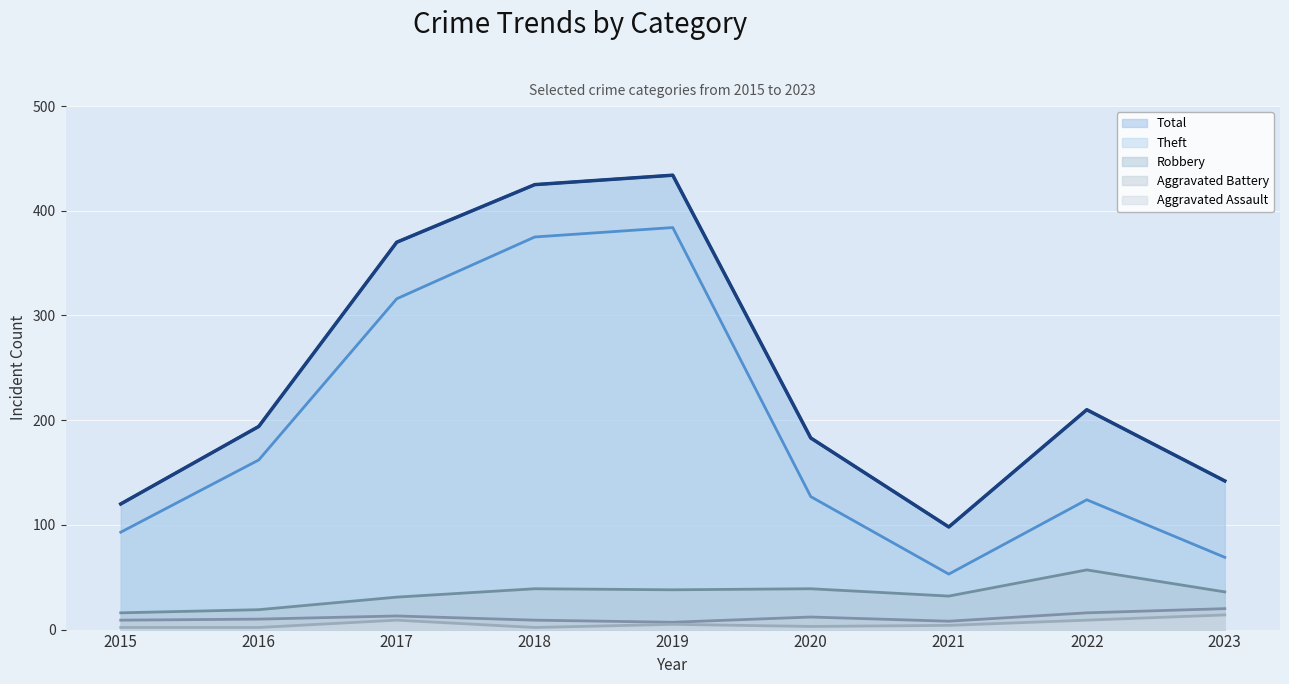

Reading right to left, extract all data points from this chart.

Aggravated Assault: 2023=14	2022=9	2021=4	2020=3	2019=5	2018=2	2017=9	2016=2	2015=2
Aggravated Battery: 2023=20	2022=16	2021=8	2020=12	2019=7	2018=9	2017=13	2016=10	2015=9
Robbery: 2023=36	2022=57	2021=32	2020=39	2019=38	2018=39	2017=31	2016=19	2015=16
Theft: 2023=69	2022=124	2021=53	2020=127	2019=384	2018=375	2017=316	2016=162	2015=93
Total: 2023=142	2022=210	2021=98	2020=183	2019=434	2018=425	2017=370	2016=194	2015=120